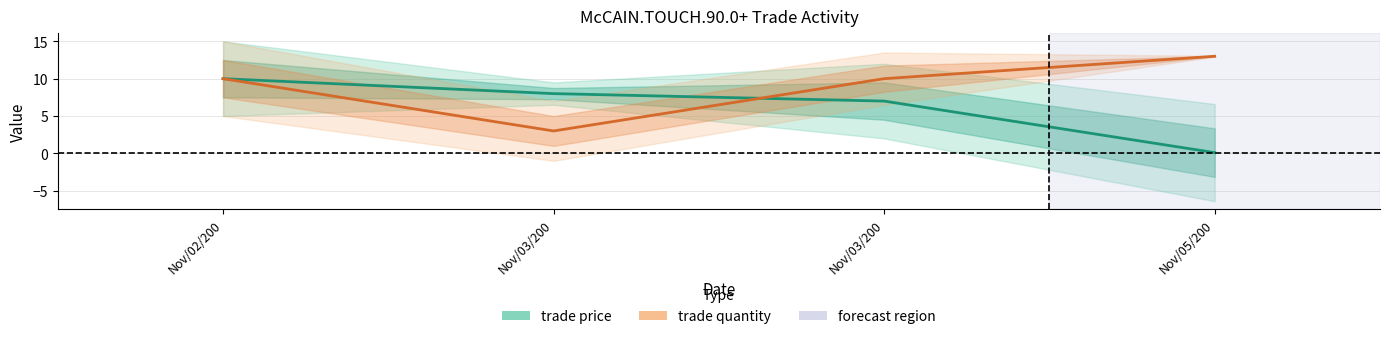

Where is the first local minimum for trade quantity?

Nov/03/200